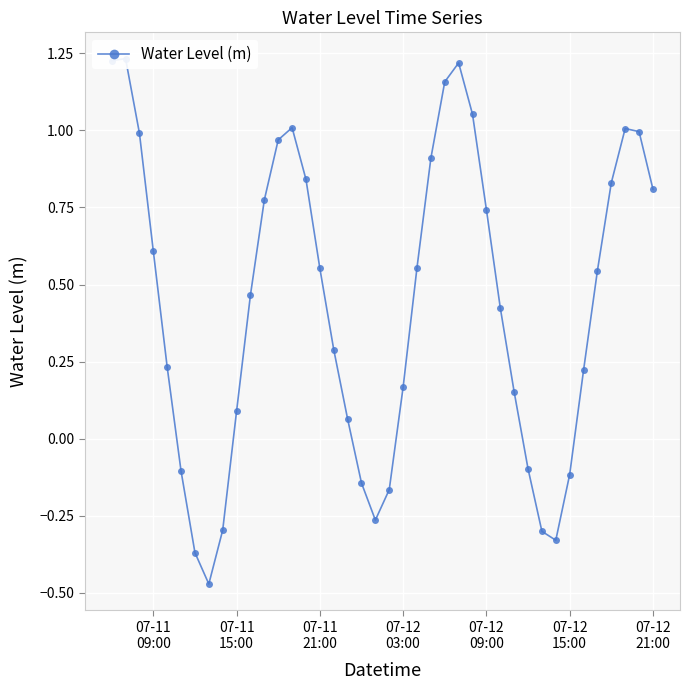

True or false: the data shows 1.4 at 07-12 21:00.

False